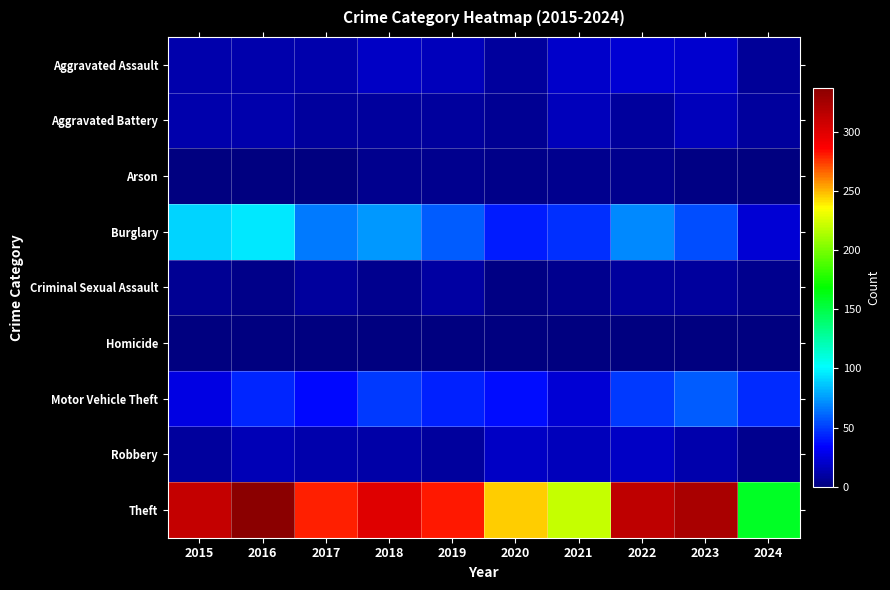

Which series has the largest total across all categories?

Theft